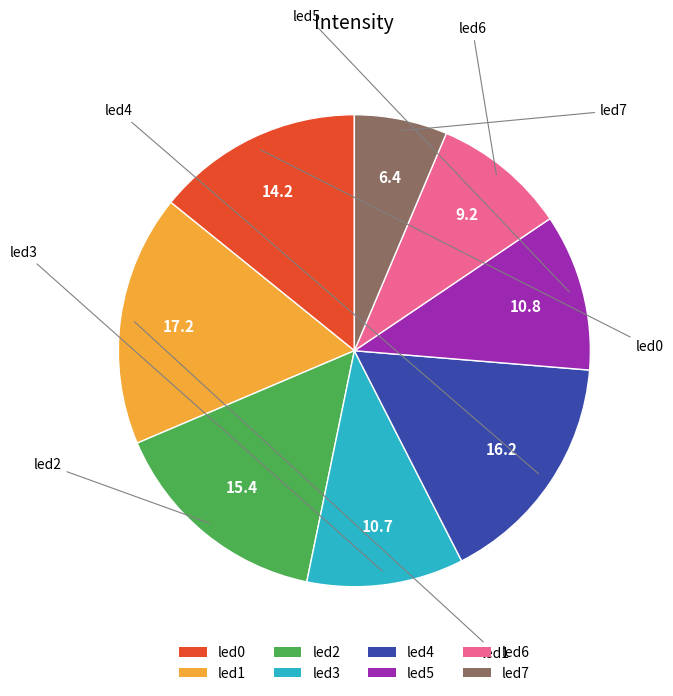

Combined, do led6 and led3 account for over 50%?

No